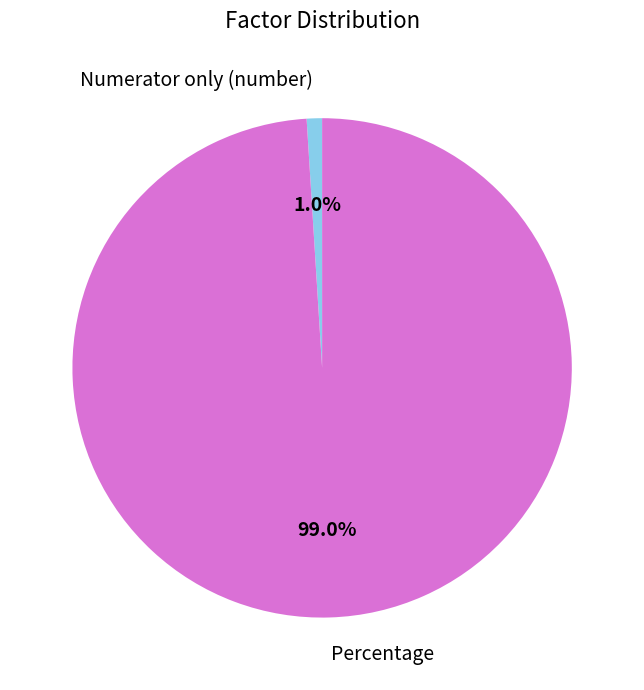

Is there a majority slice in this chart?

Yes